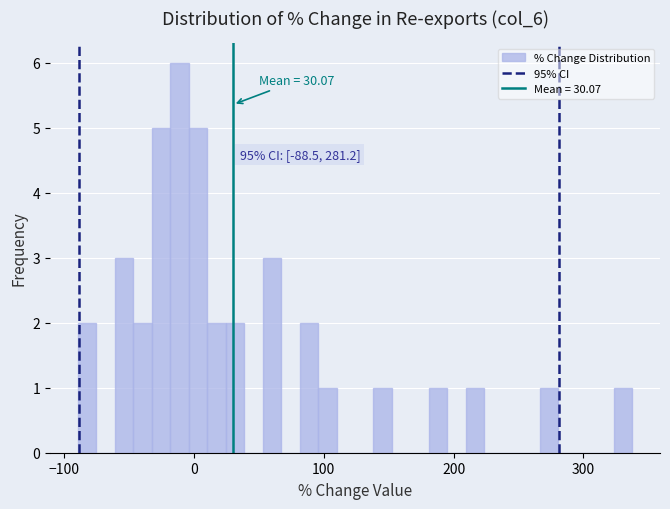

Around what value on the x-axis is the tallest bar? Give the approximate position of its centre, as read against the axis.

-10